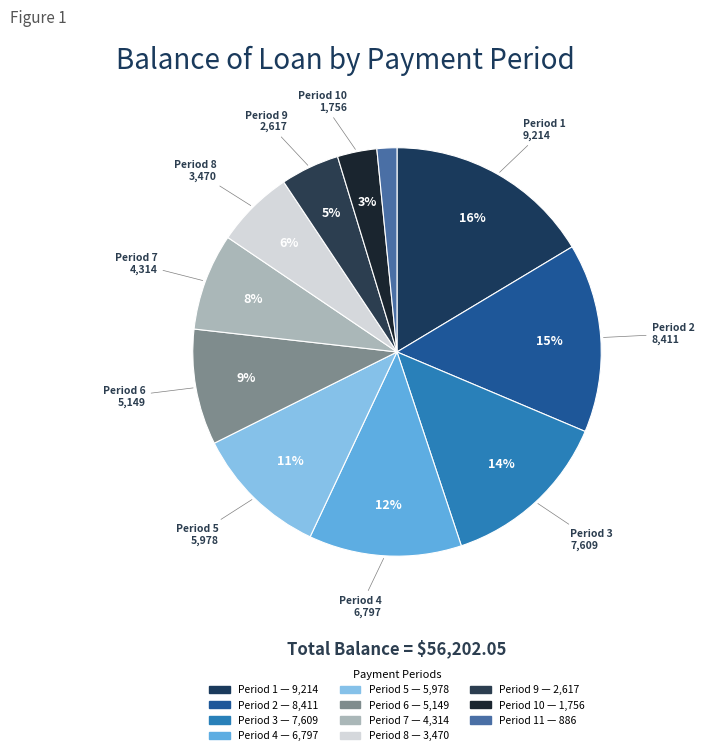

Which category has the biggest portion of the pie?

1